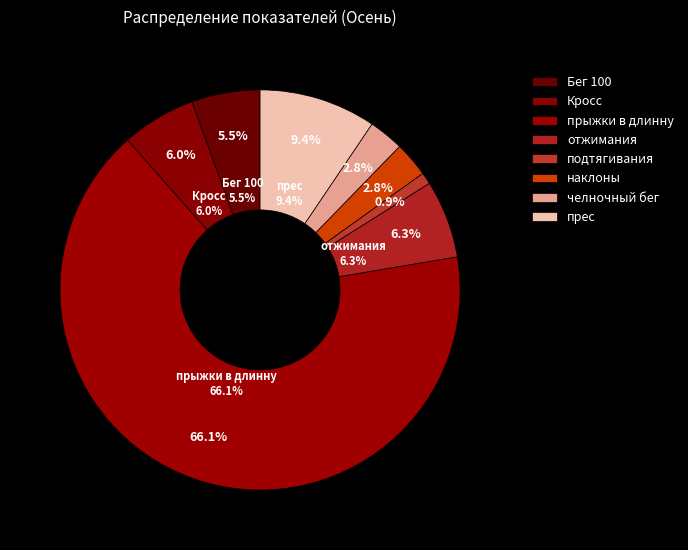

Which has a higher value, наклоны or подтягивания?

наклоны